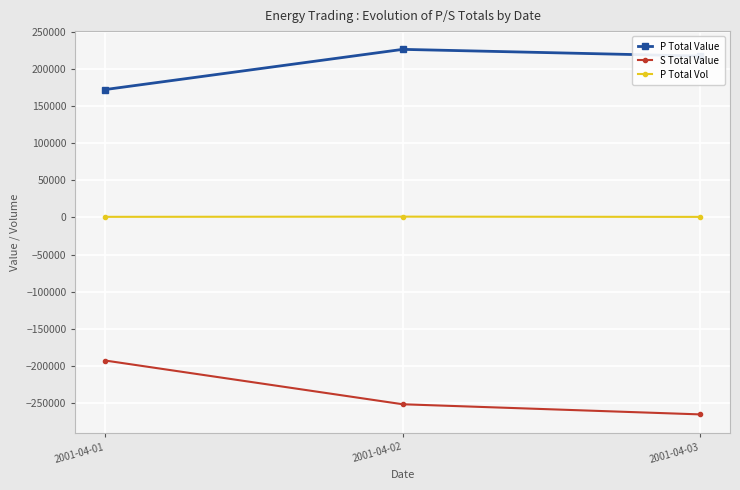

What is the total value across all series at 2001-04-03?

-47220.0